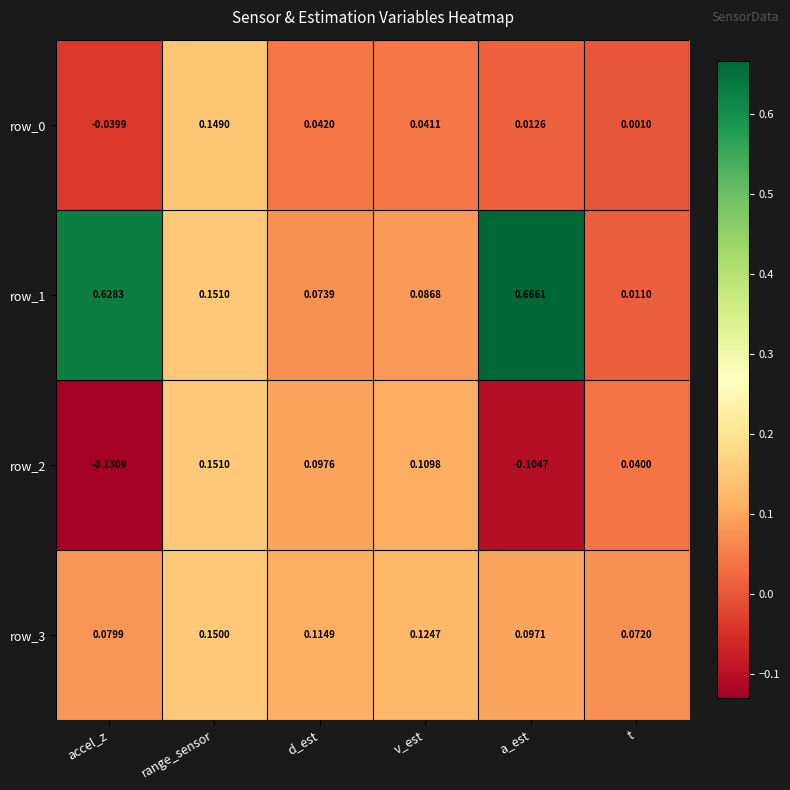

At which label is row_2 closest to 0?

t